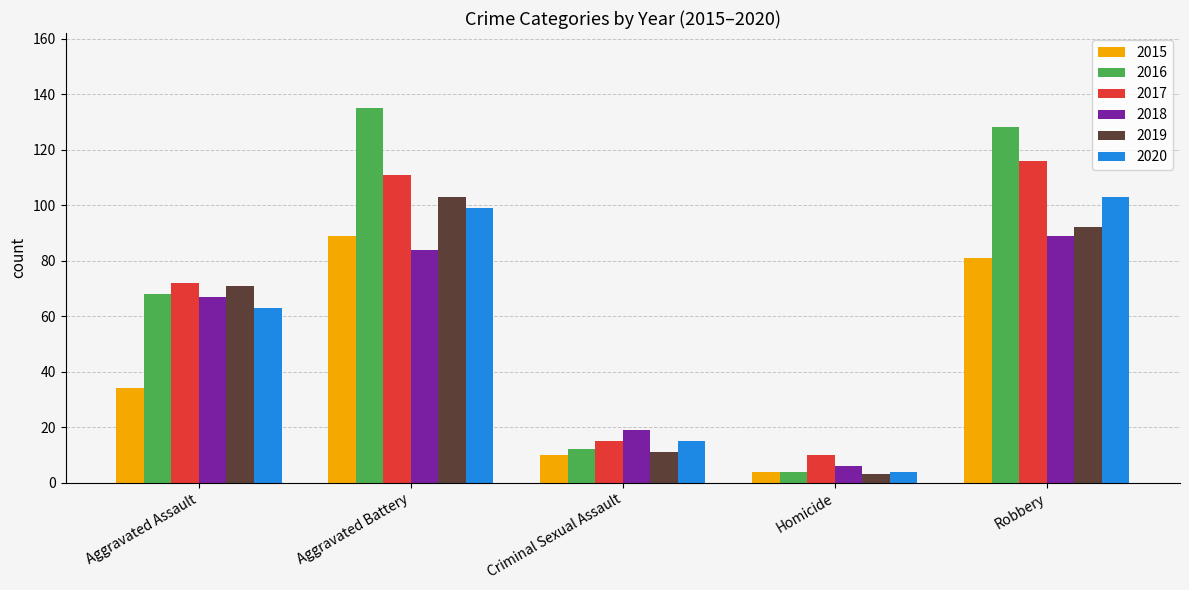

Which series has the widest spread of values?

2016